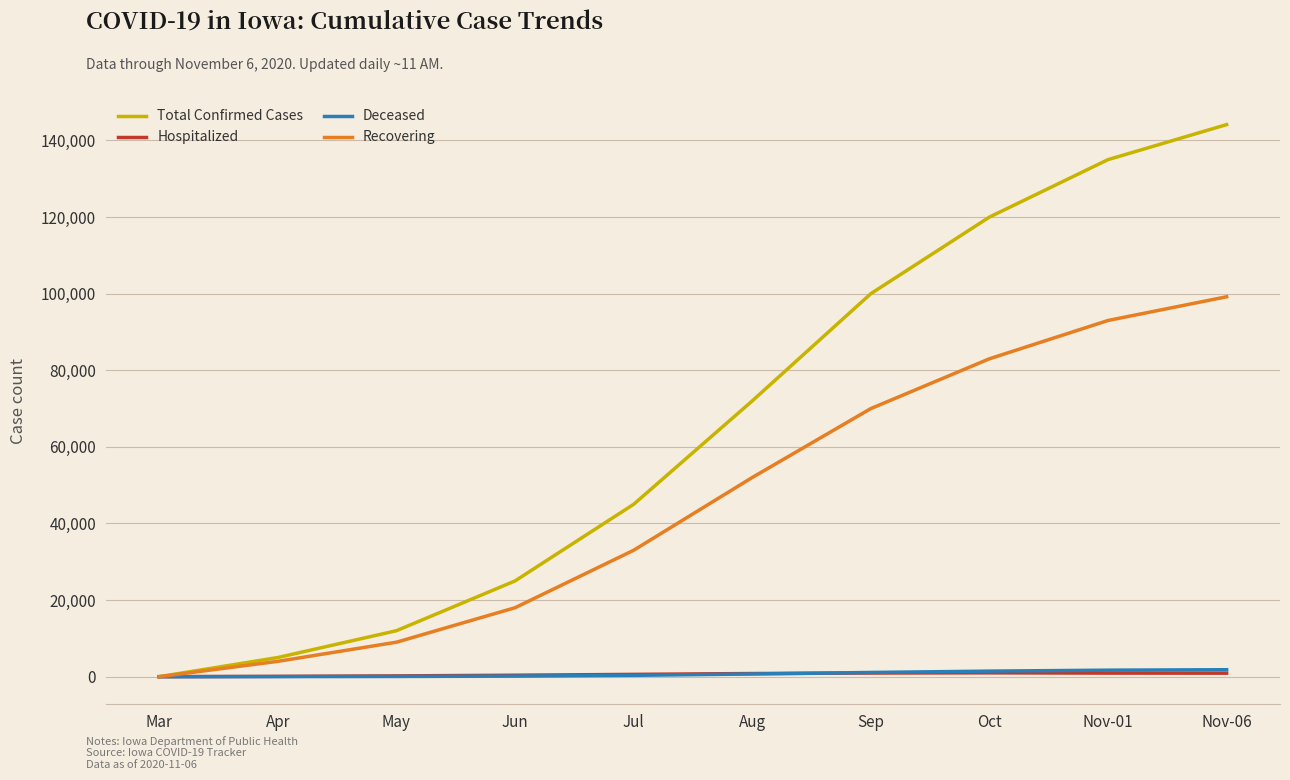

Does the chart display data point markers on the line(s)?

No